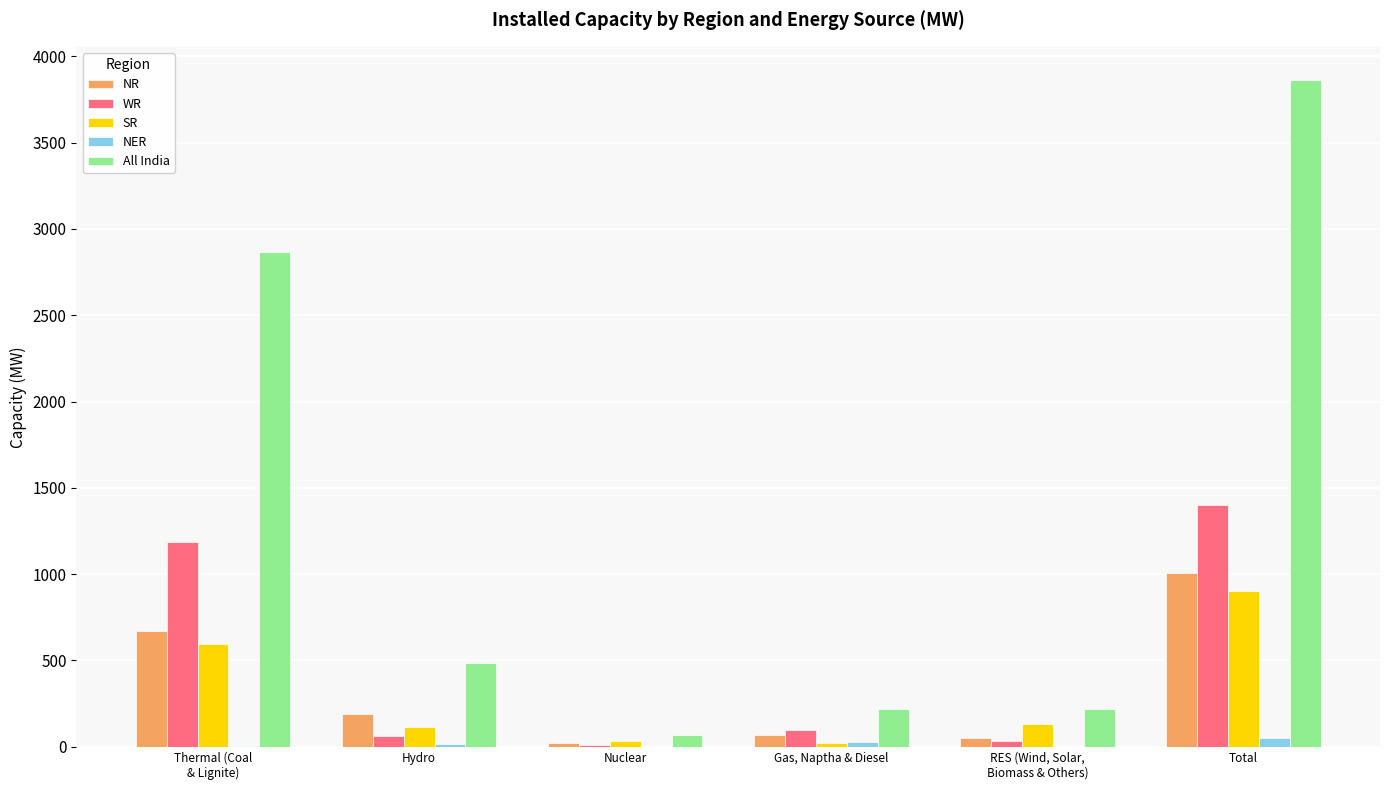

True or false: NR has a value of 1007 at Total.

True